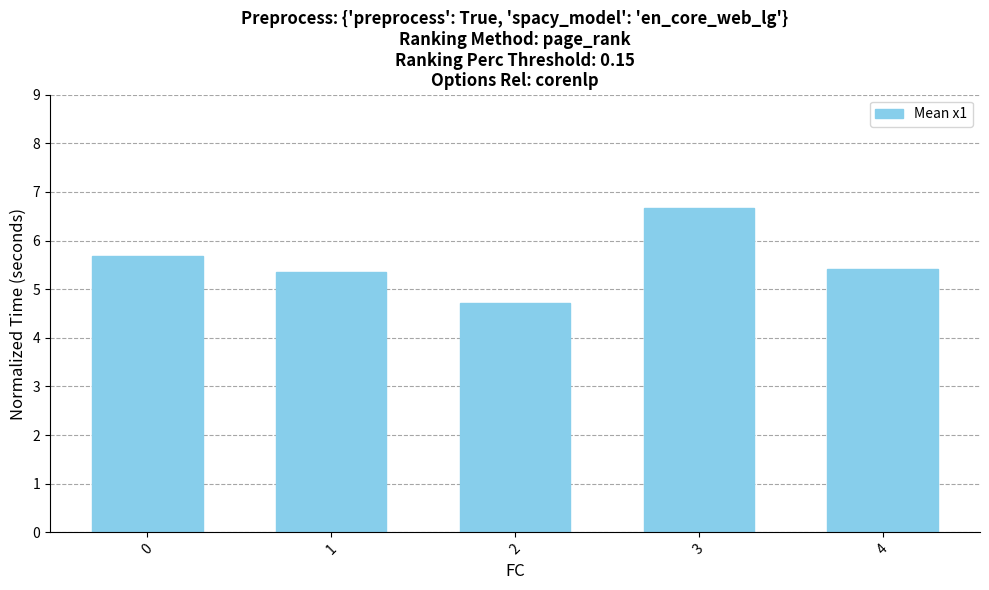

Reading left to right, transcribe all the data shown in this chart.

0=5.7	1=5.4	2=4.7	3=6.7	4=5.4